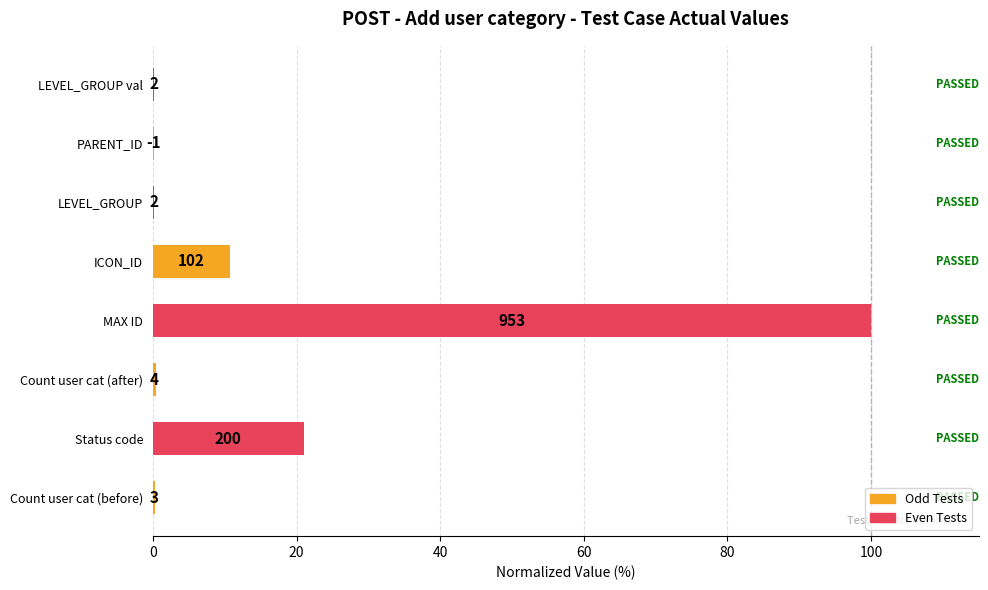

What is the average value?

16.6